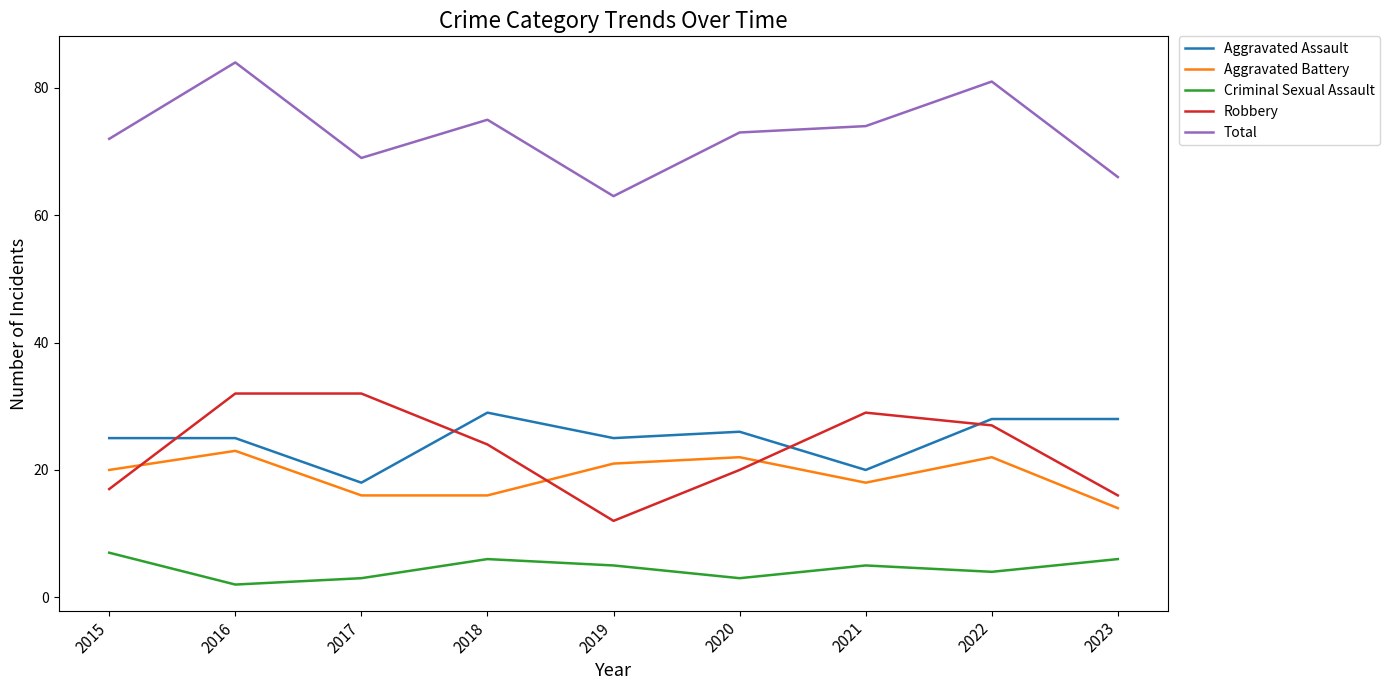

What is the sum of all Aggravated Battery values?

172